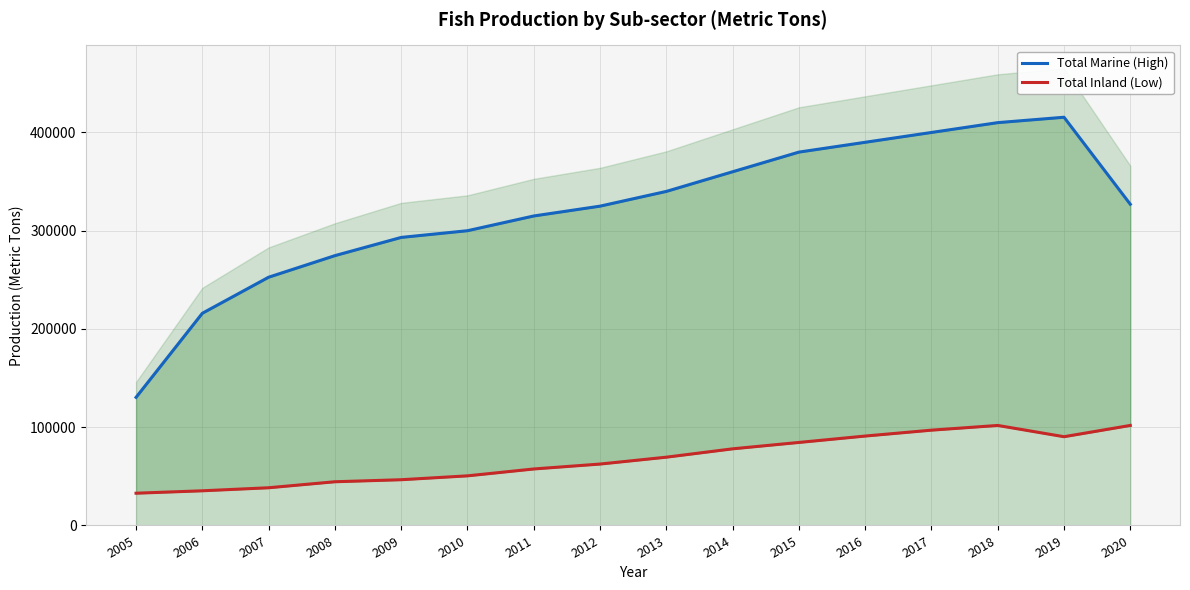

What is the value of the Total Marine (High) point at the 14th from the left?

410000